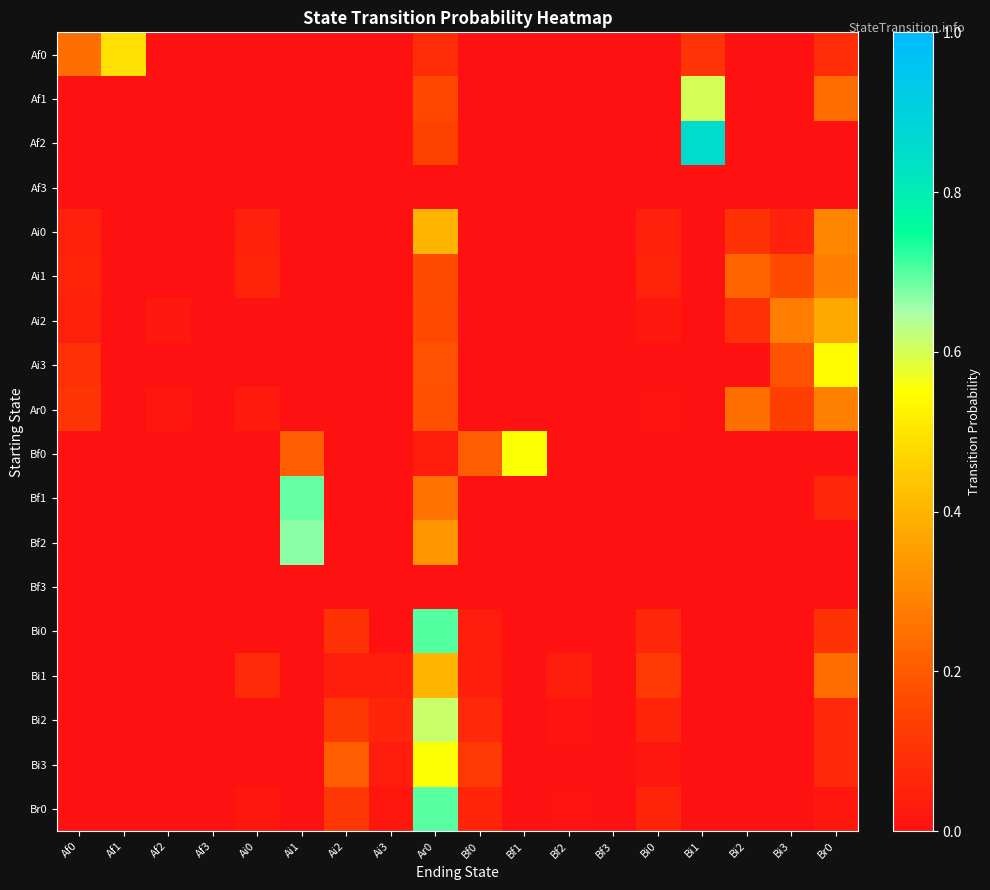

What is the difference between the highest and lowest values at Ai0?

0.1